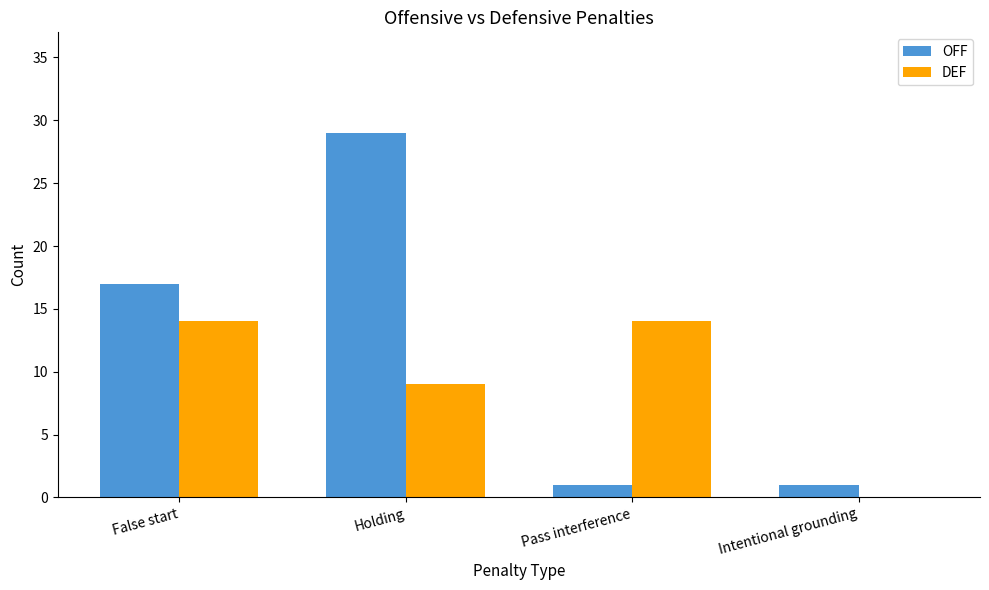

Where is OFF nearest to the value 15?

False start